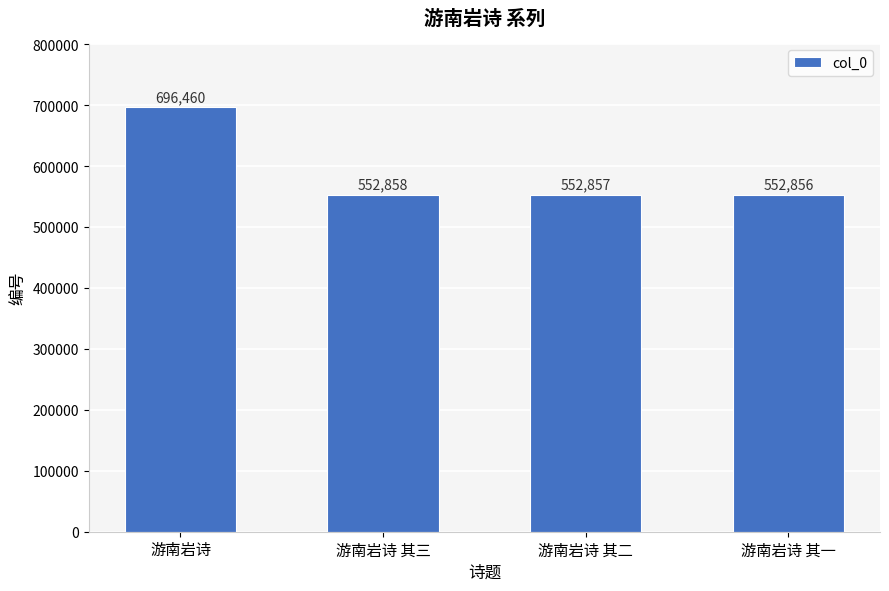

True or false: the data shows 552856 at 游南岩诗 其一.

True